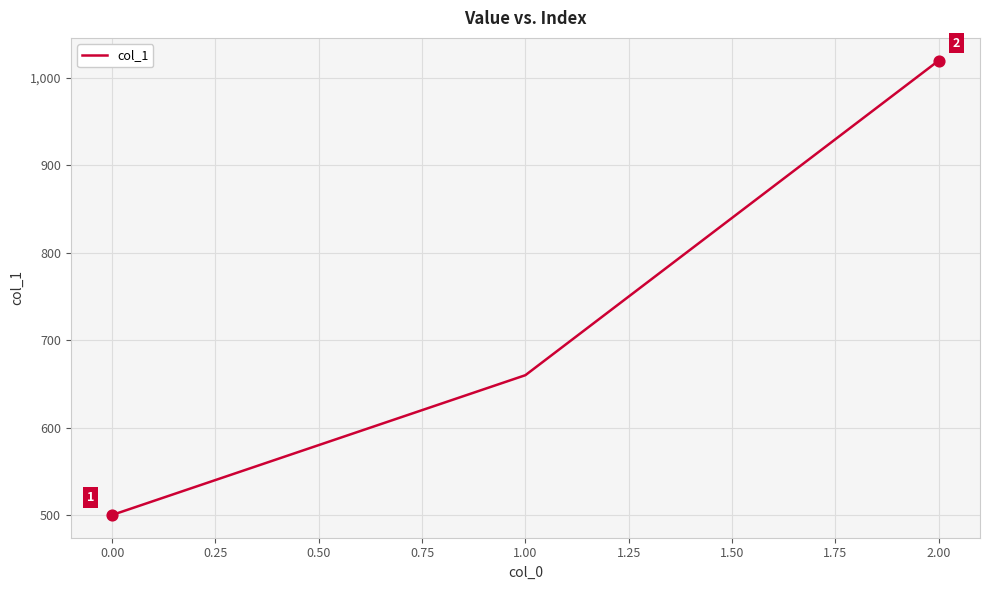

Approximately how many times larger is the value at 1.00 compared to 2.00?

0.6